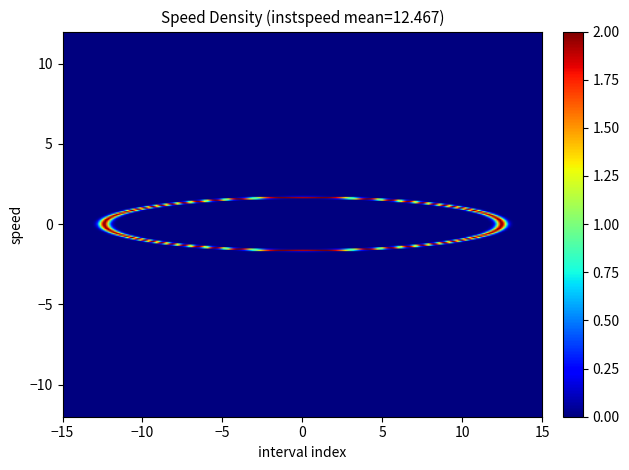

True or false: 12.0 has a value of 16.4 at instspeed.

False